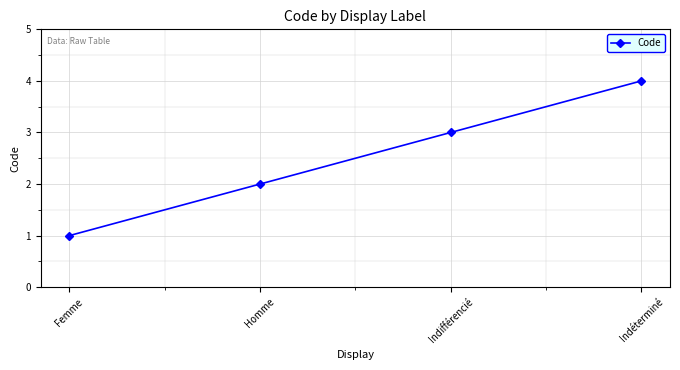

How many lines are shown in the chart?

1